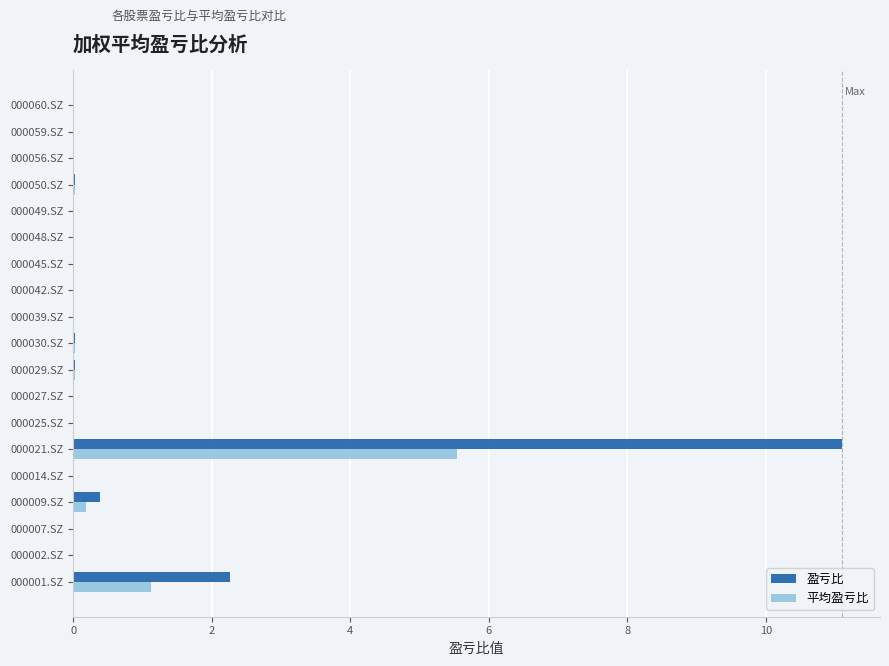

How many data points does each series have?

19